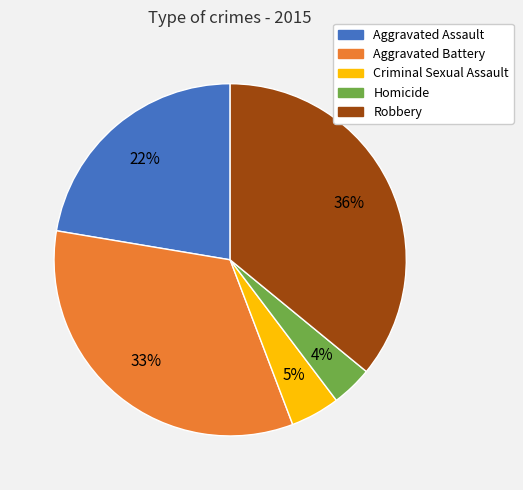

How many segments does this pie chart have?

5